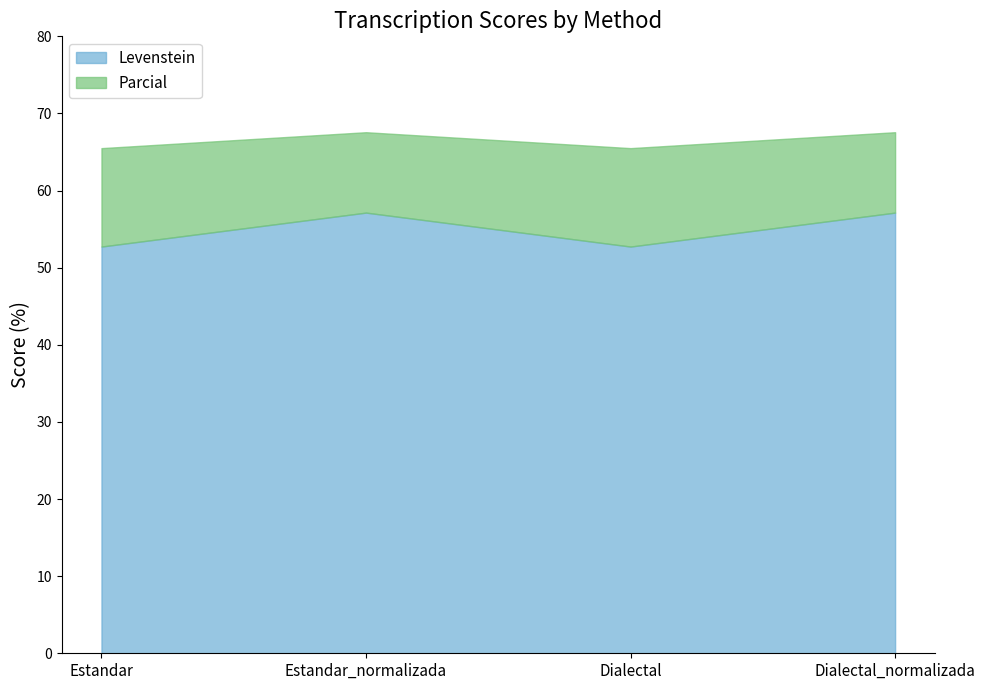

What is the total value across all series at Dialectal?

65.5